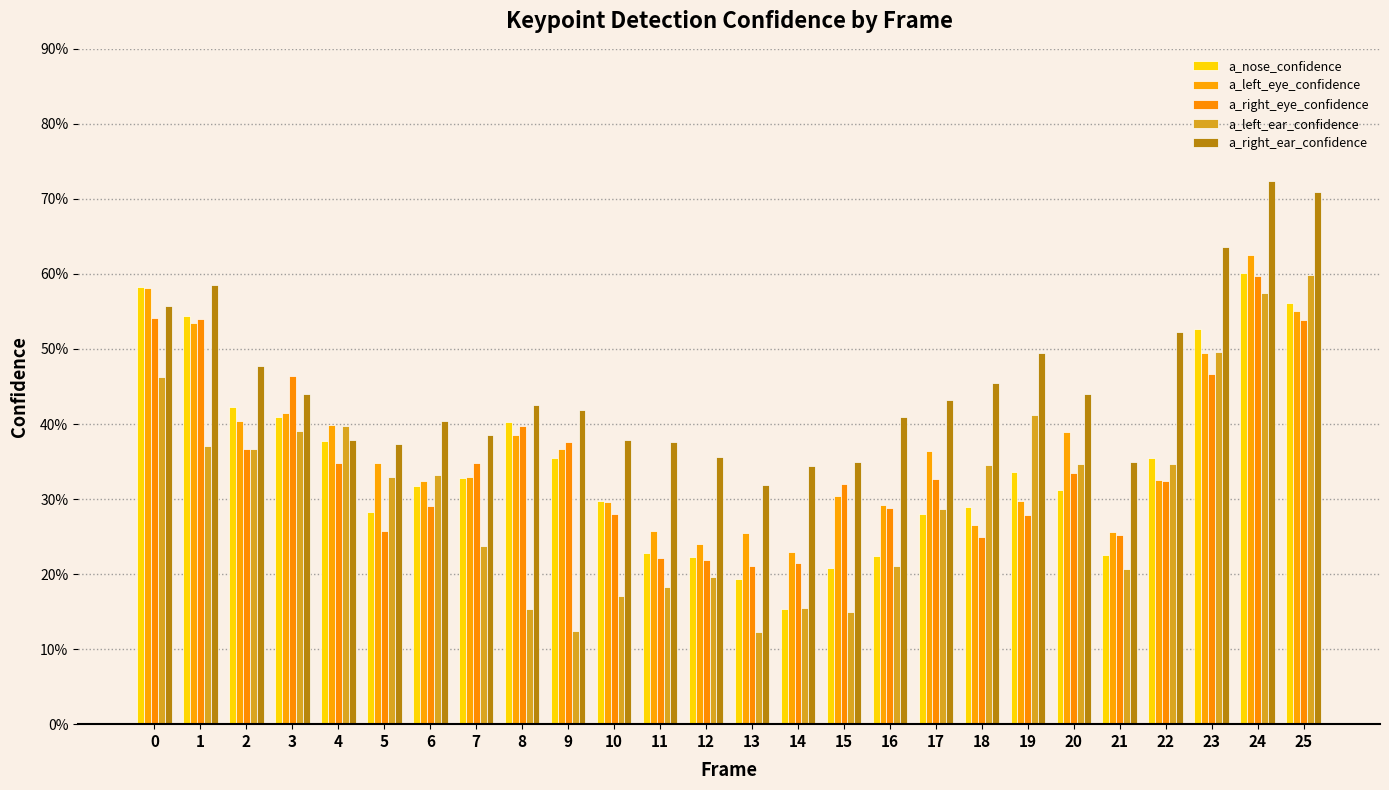

What is the total value across all series at 9?

1.6